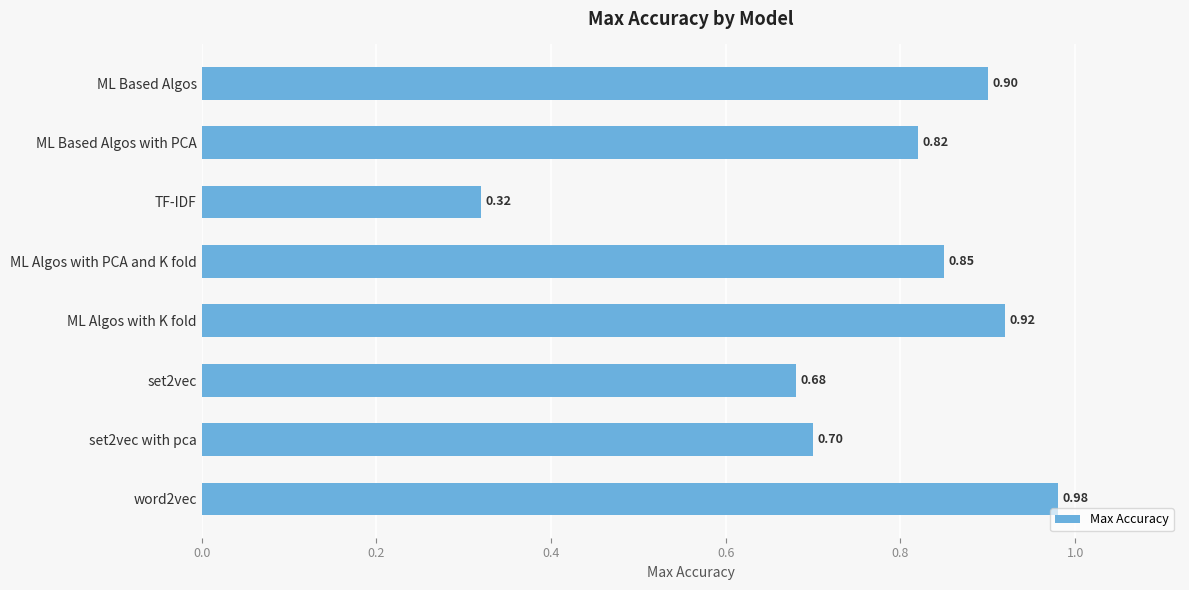

Which label corresponds to the smallest value in the chart?

TF-IDF